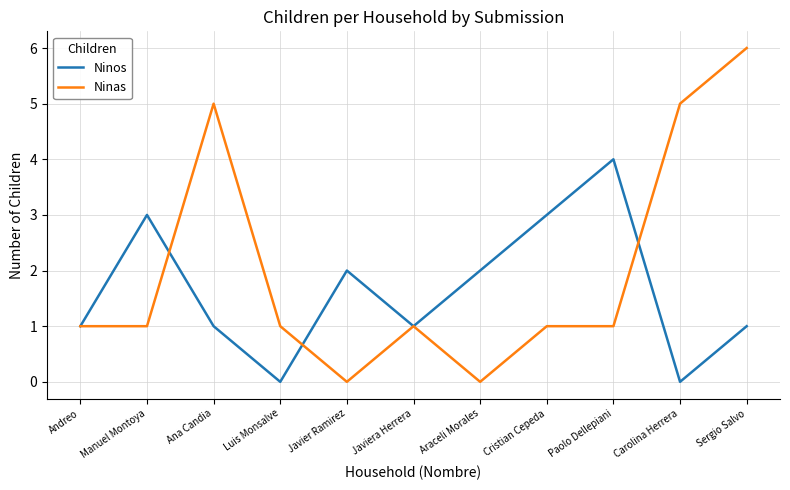

At which category does Ninos reach its first local peak?

Manuel Montoya